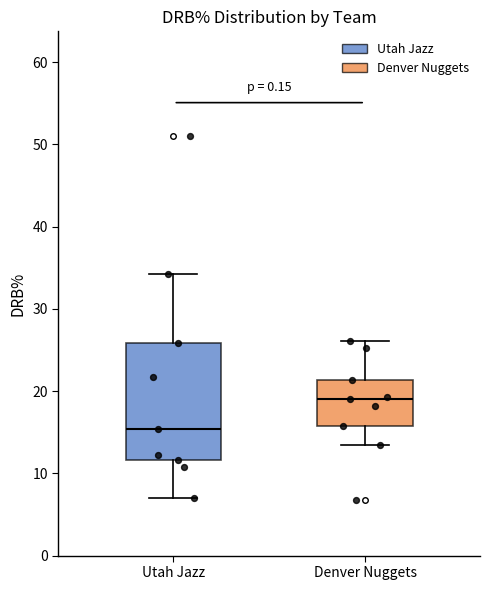

Reading left to right, read every box against the y-axis: the position of its median line, the range the box covers, and the ends of its whiskers. The values are not printed on the chart, so give them approximately, as read against the axis.

Utah Jazz: median 15, box 12 to 26, whiskers 7 to 34
Denver Nuggets: median 19, box 16 to 21, whiskers 14 to 26